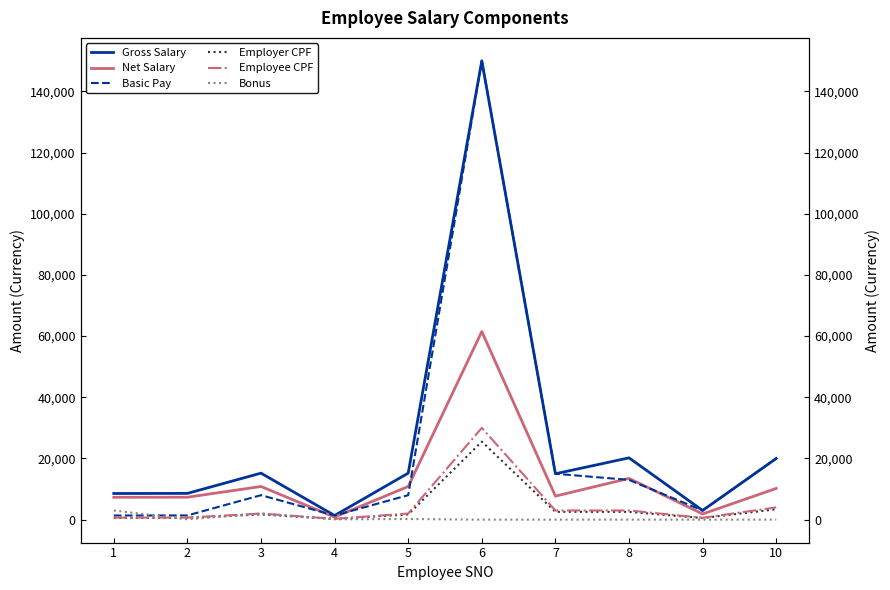

How many data points in Employee CPF are less than 2000?

4